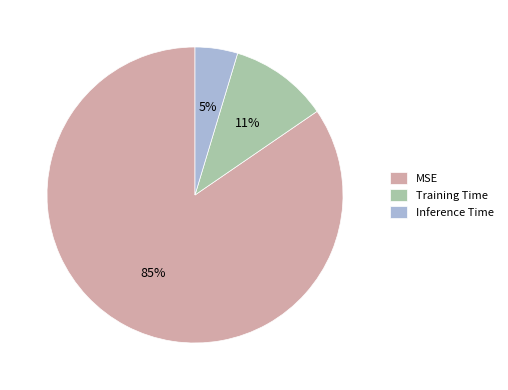

True or false: Inference Time accounts for 5% of the total.

True